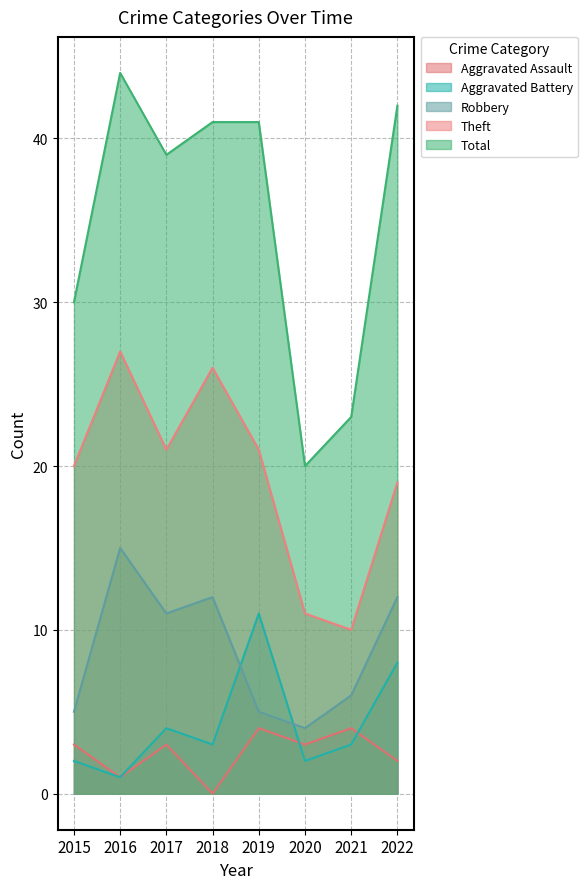

True or false: Theft and Aggravated Assault intersect in this chart.

False